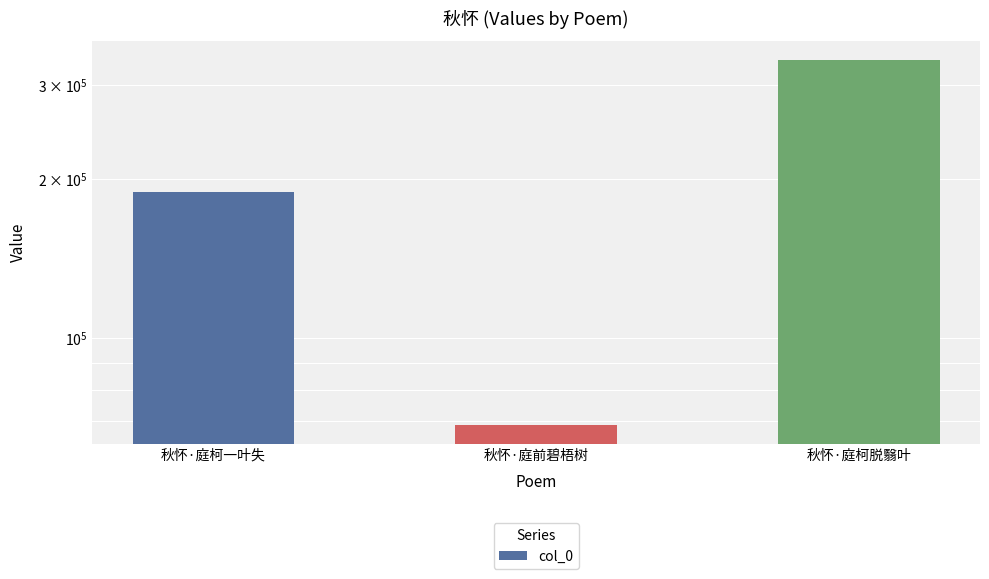

Are the bars horizontal?

No